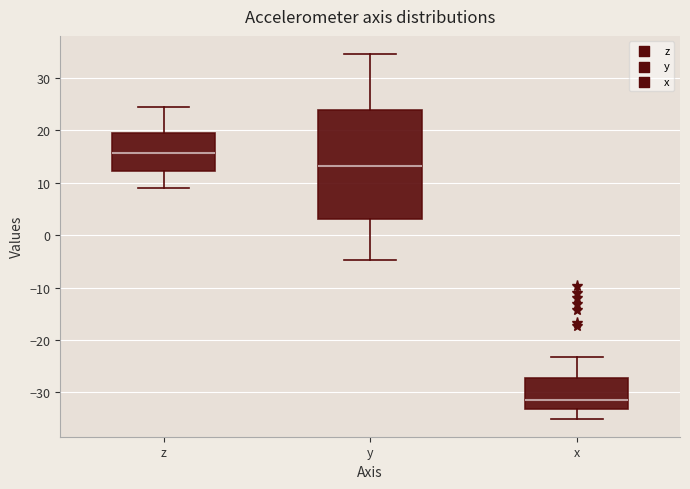

Reading left to right, read every box against the y-axis: the position of its median line, the range the box covers, and the ends of its whiskers. The values are not printed on the chart, so give them approximately, as read against the axis.

z: median 16, box 12 to 19, whiskers 9 to 24
y: median 13, box 3 to 24, whiskers -5 to 35
x: median -31, box -33 to -27, whiskers -35 to -23